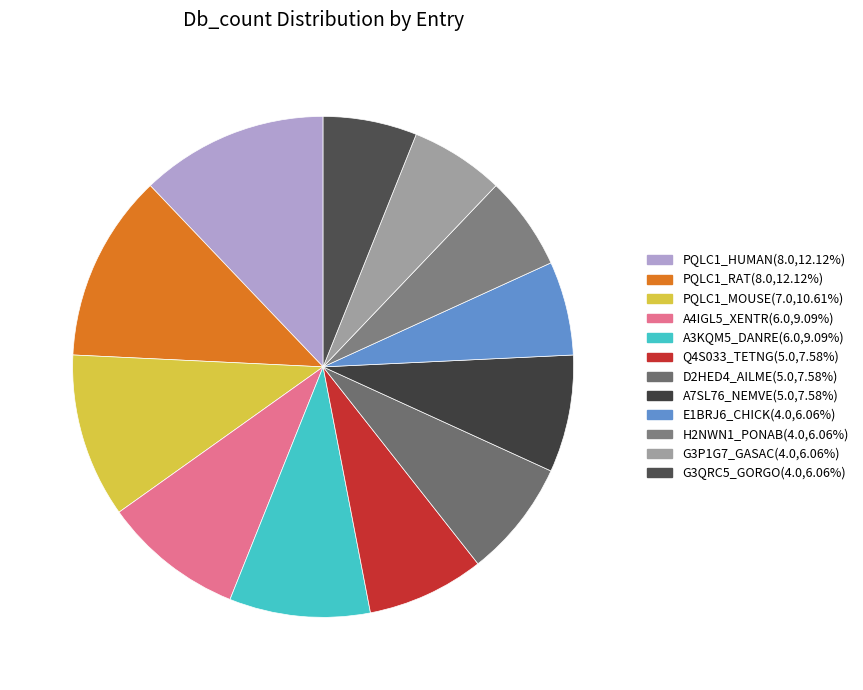

True or false: H2NWN1_PONAB accounts for 6% of the total.

True